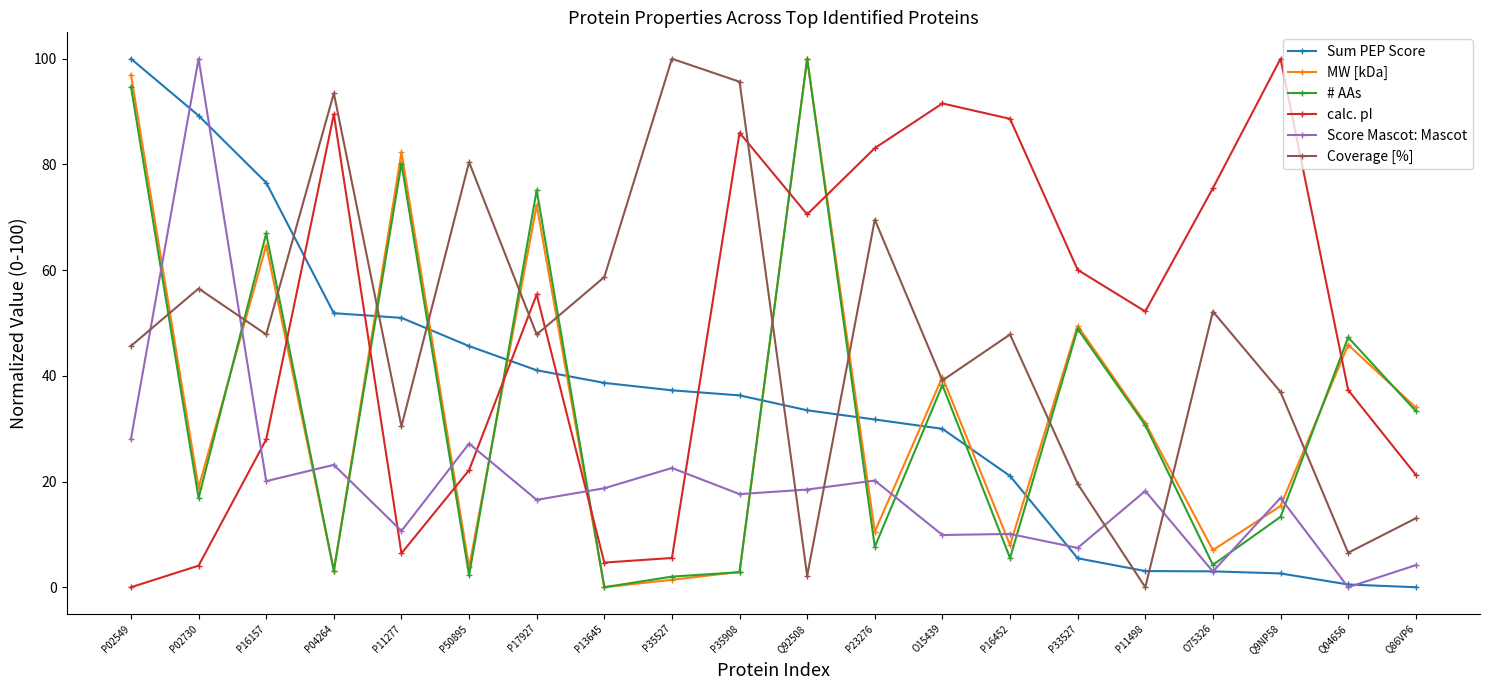

What are all the series names shown in the legend?

Sum PEP Score, MW [kDa], # AAs, calc. pI, Score Mascot: Mascot, Coverage [%]